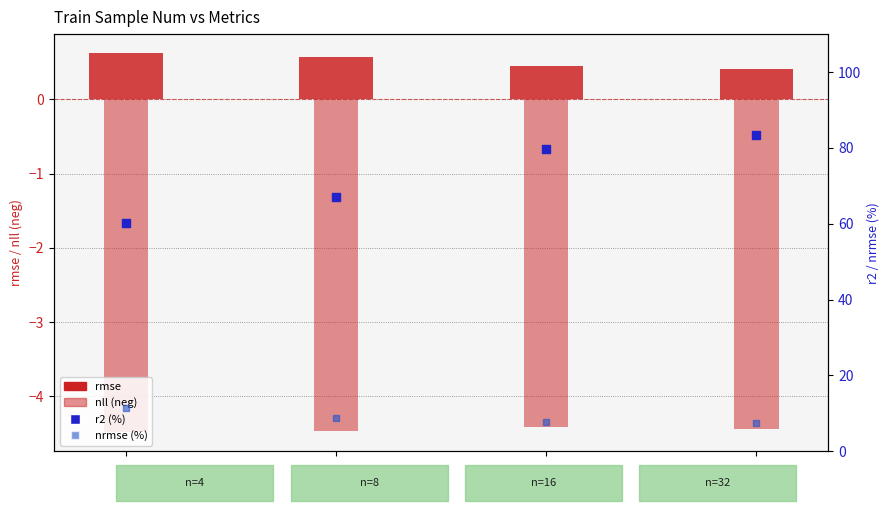

At which category is the sum across all series the highest?

32